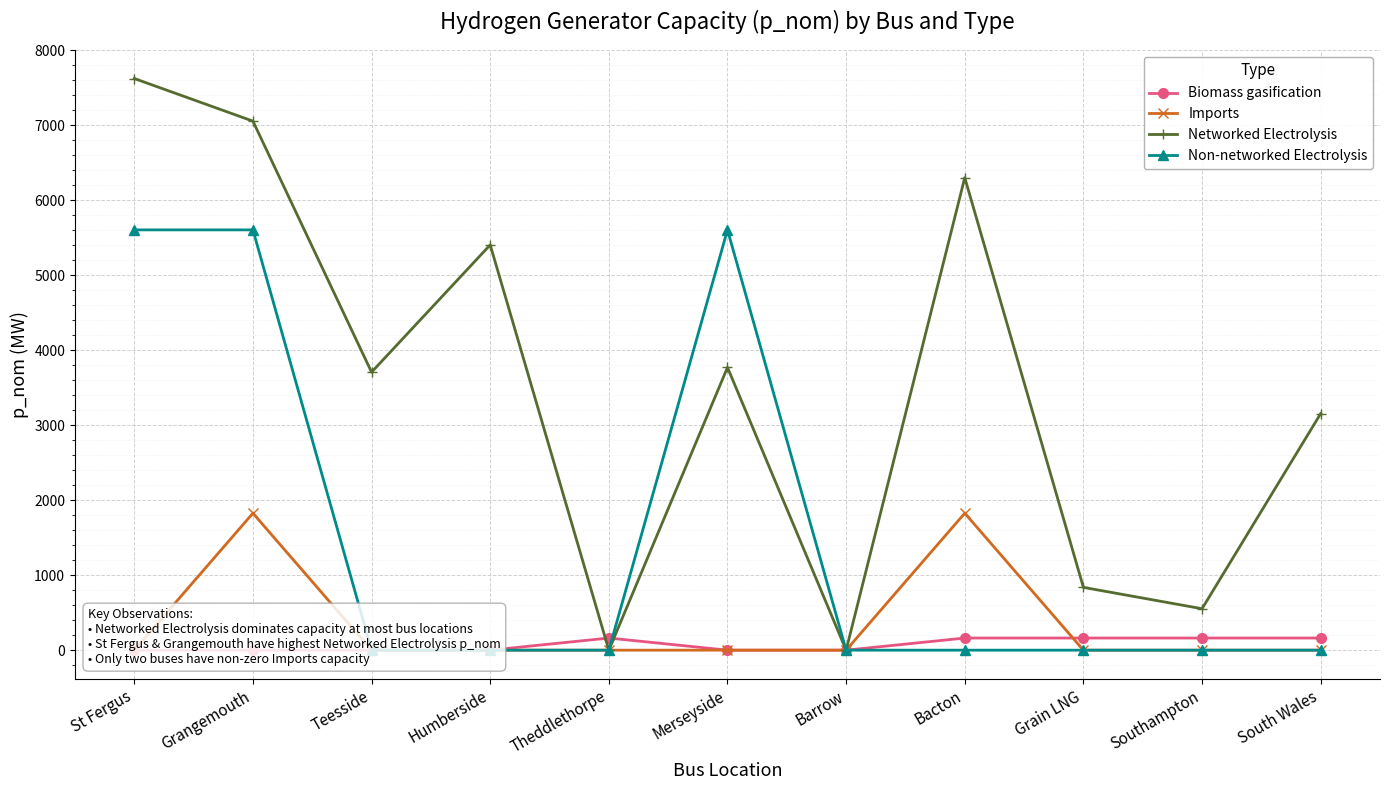

At which category does Networked Electrolysis reach its first local peak?

Humberside